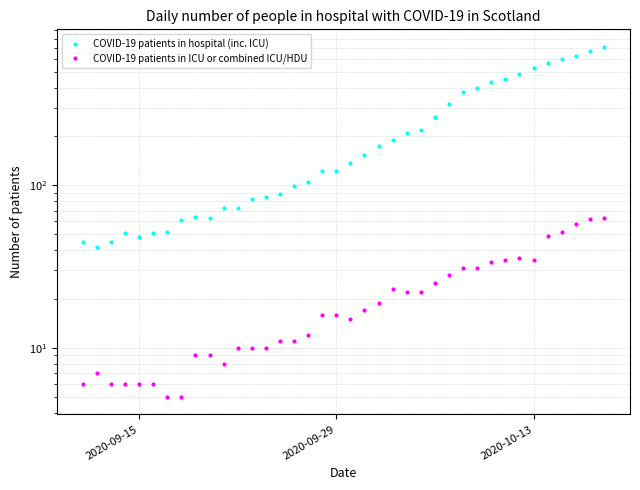

At how many categories does at least one series exceed 73?

26